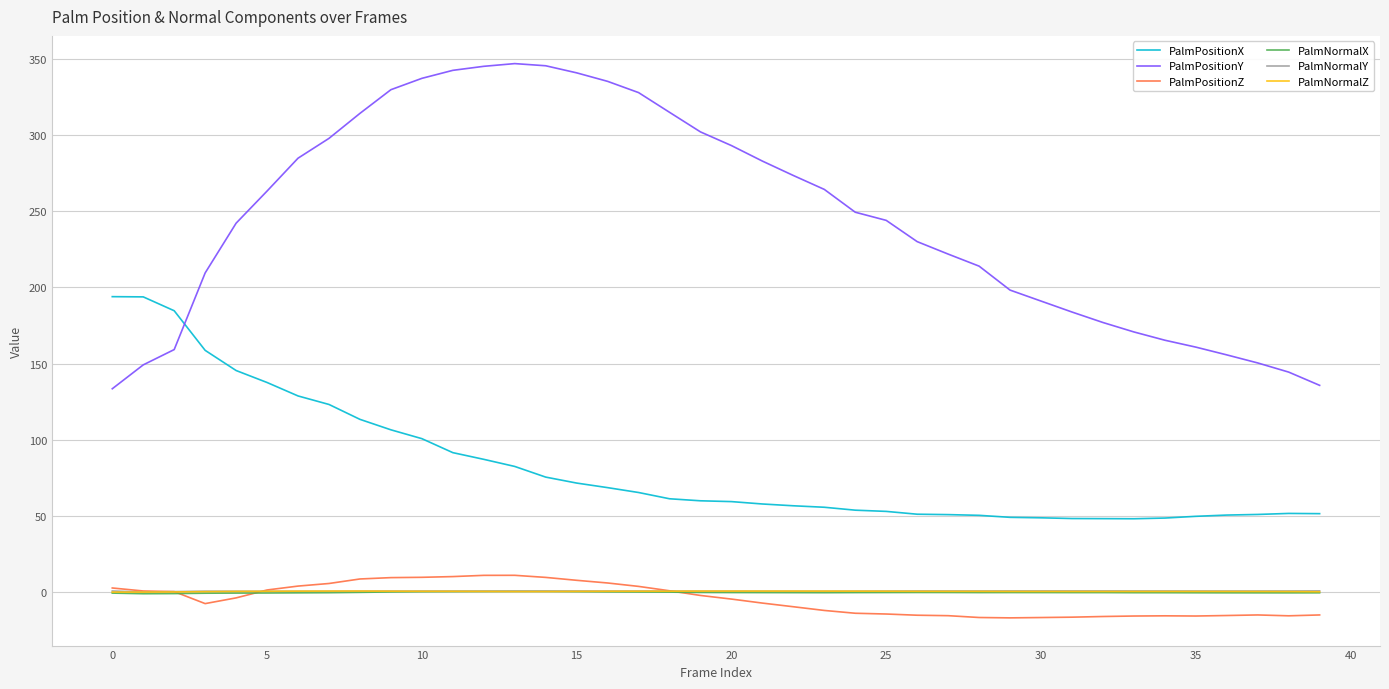

What is the maximum value shown in the chart?

346.8